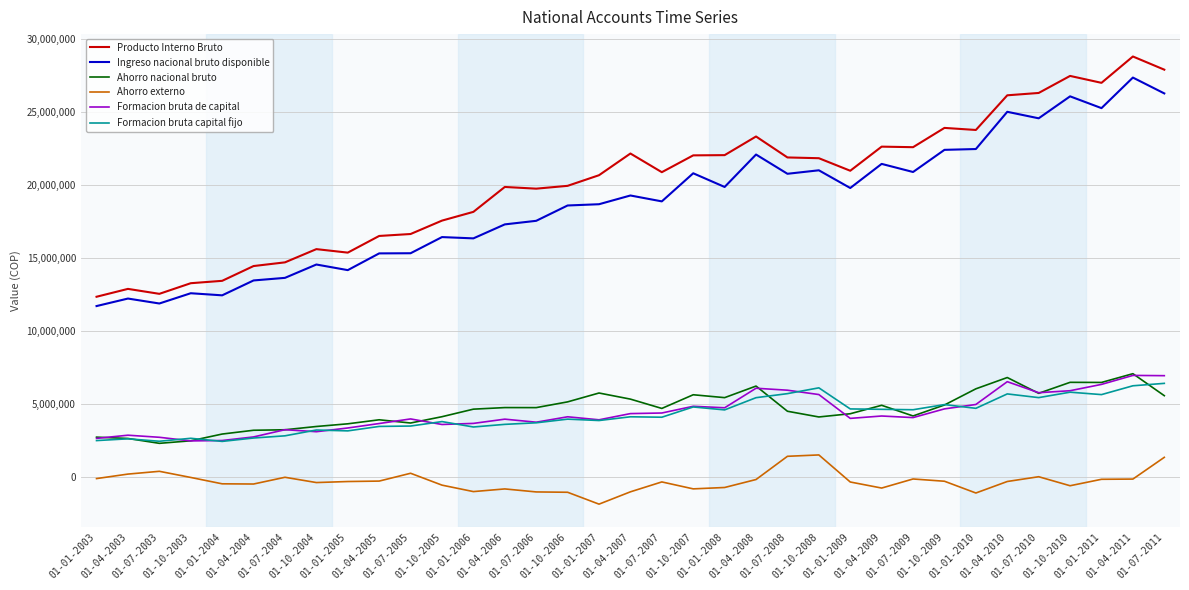

Is this an area chart (filled region under the line)?

No